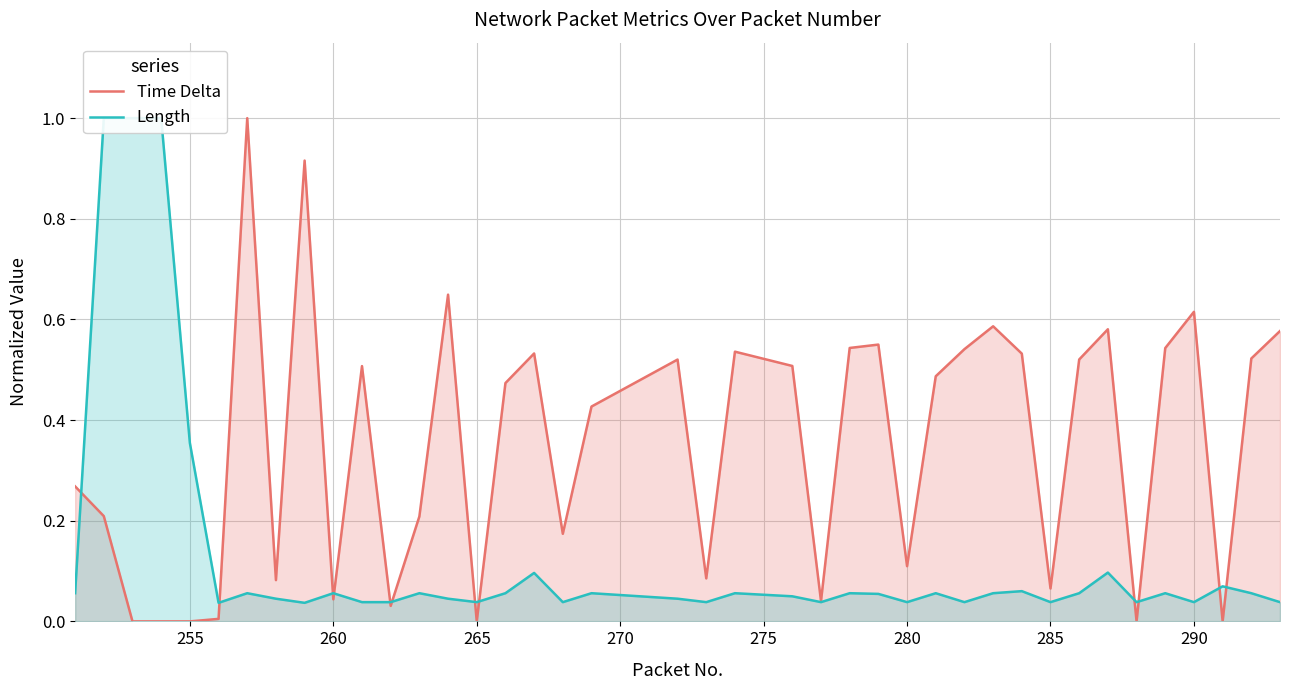

Is it true that Length equals 0.1 at 260?

False